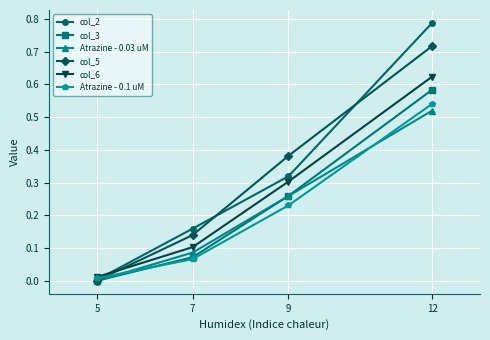

What is the sum of all col_3 values?

0.9